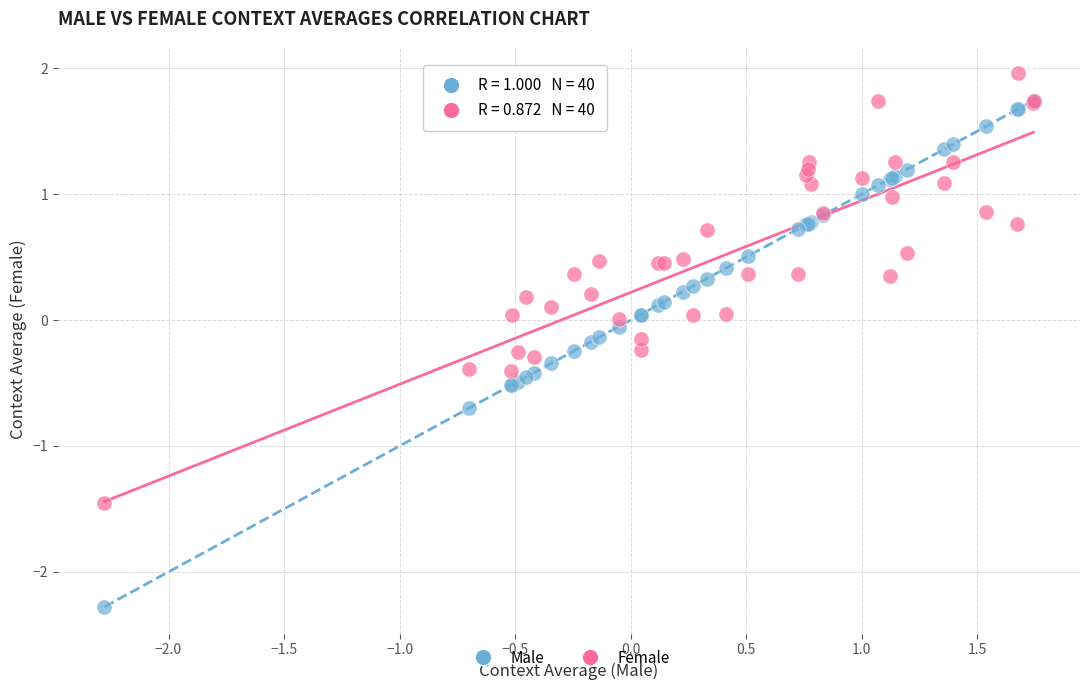

What are all the series names shown in the legend?

Male, Female